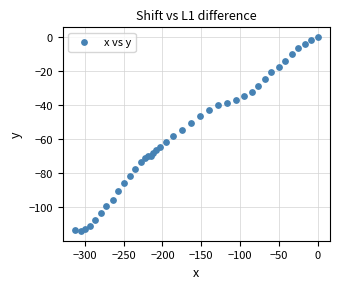

What is the range of X values (max minus min)?

312.7